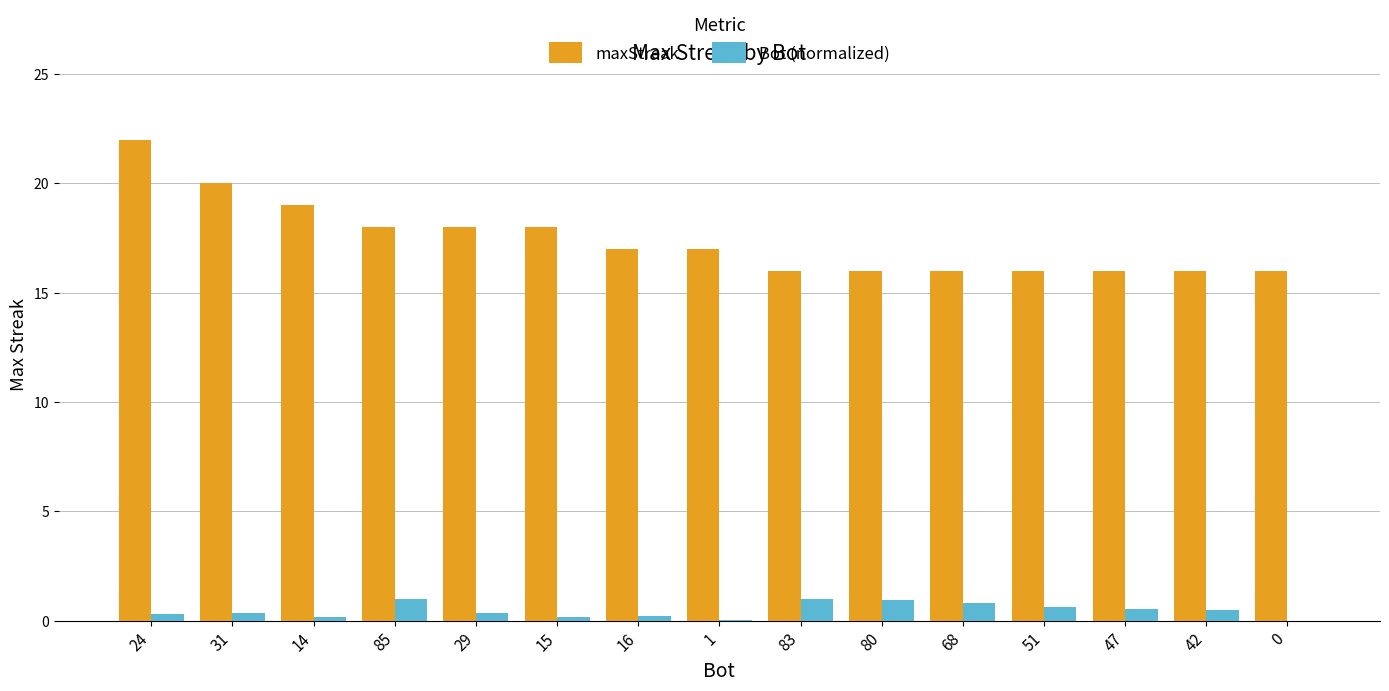

How many series are shown in this chart?

2